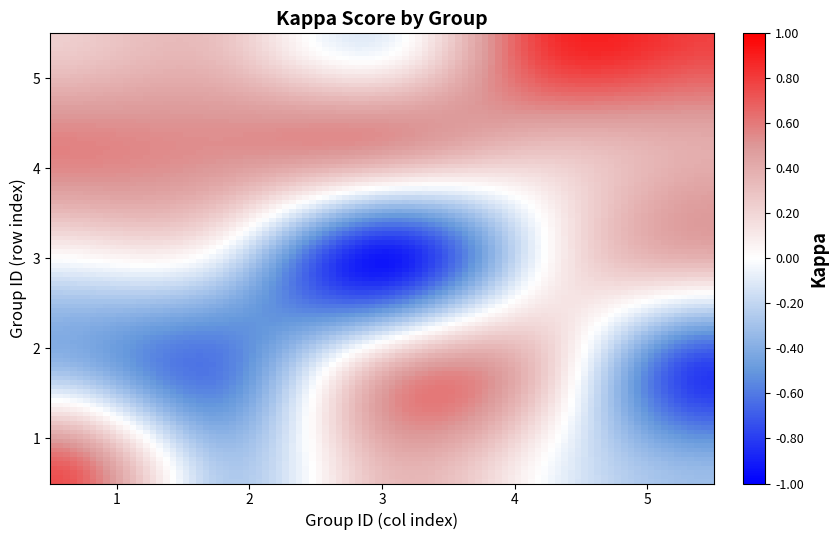

Reading right to left, transcribe all the data shown in this chart.

0.8	0.8	-0.1	0.3	0.2	0.4	0.3	0.5	0.5	0.6	0.4	0.0	-0.9	-0.1	0.0	-0.8	0.2	0.4	-0.6	-0.3	-0.3	-0.0	0.3	-0.2	0.7